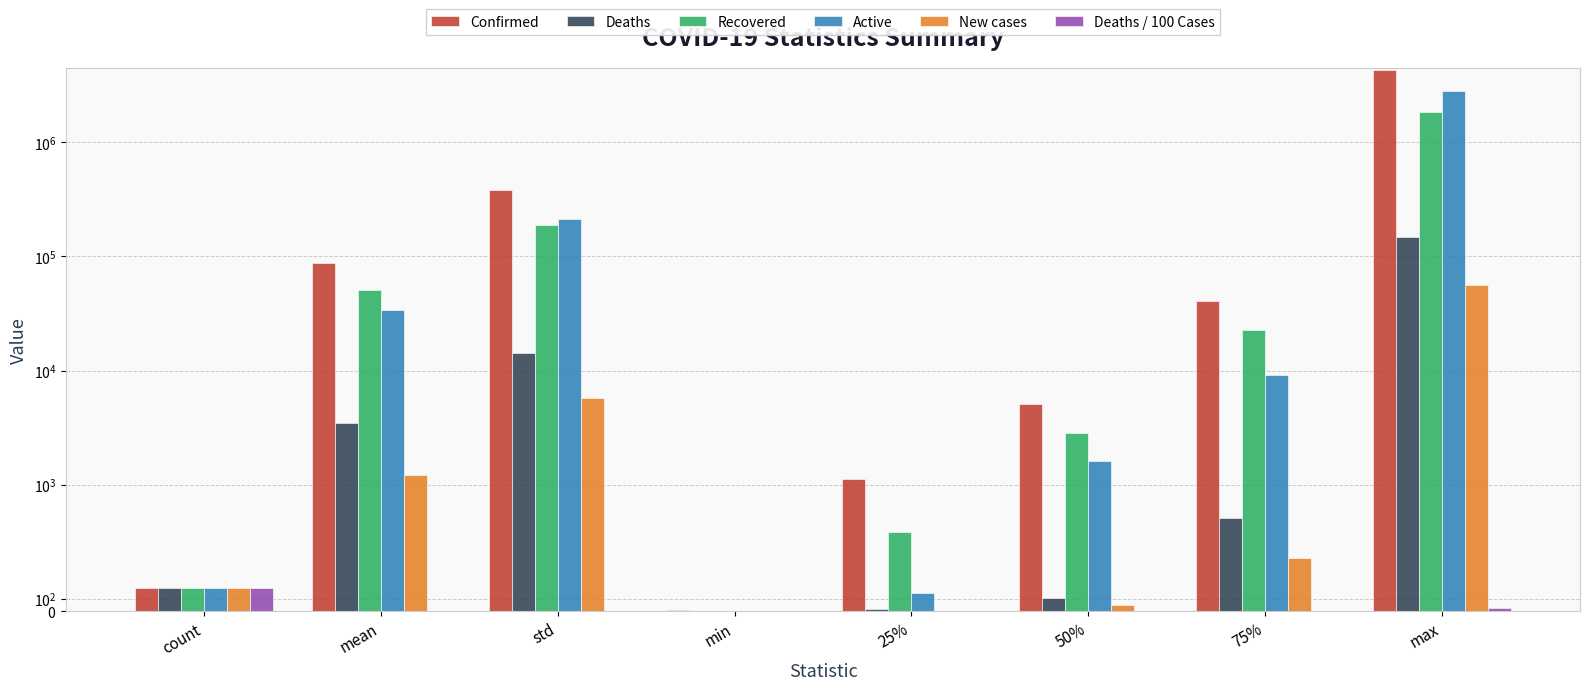

Which label corresponds to the largest value in the chart?

max